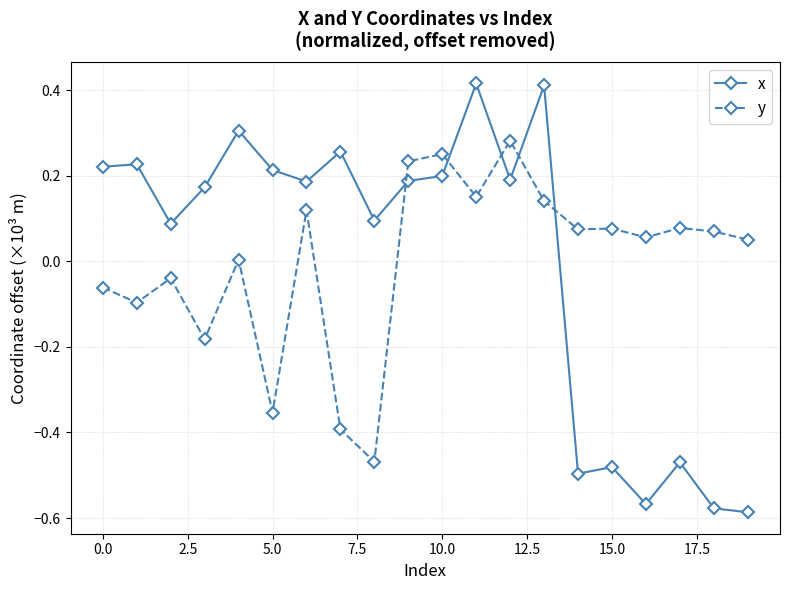

True or false: x has more than 1 interior local peaks.

True